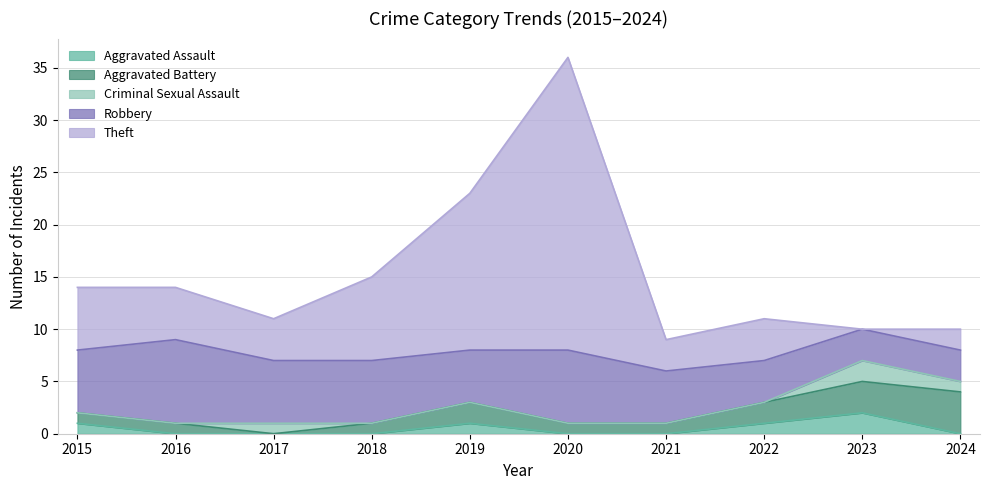

What is the spread (max minus min) of values at 2015?

6